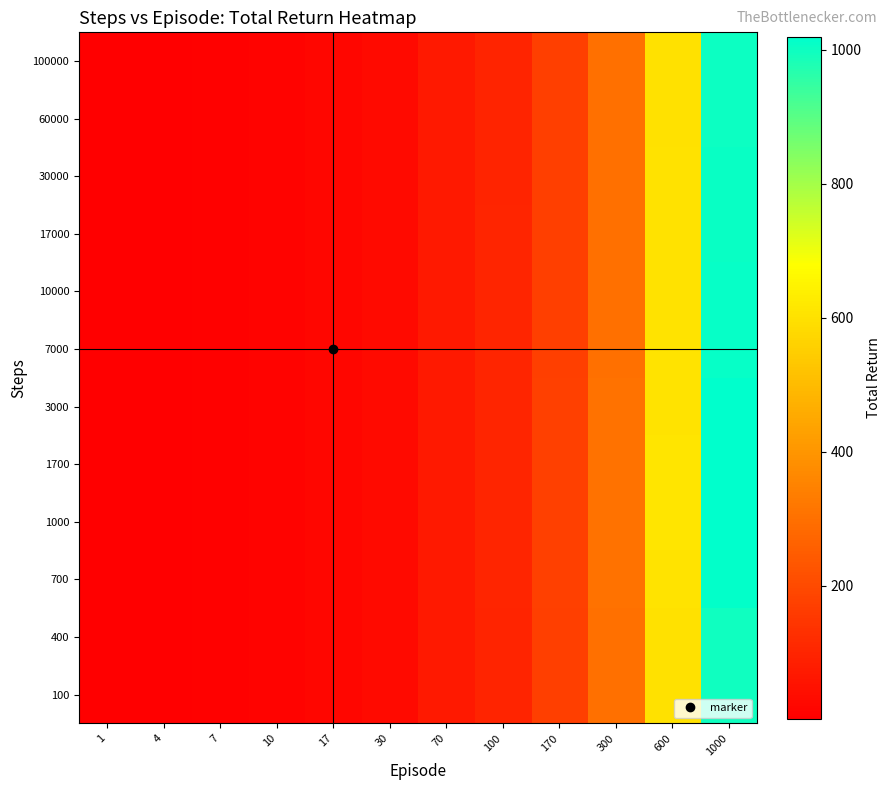

What is the total value across all series at 4?

48.4